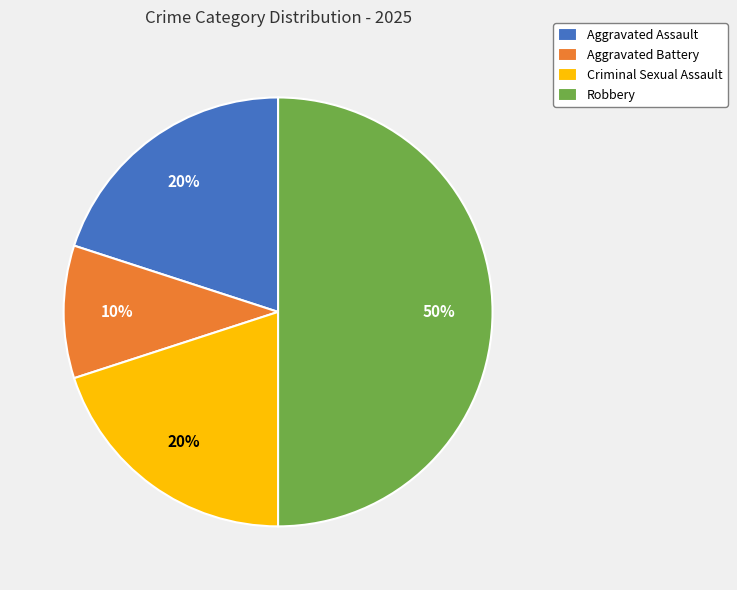

Is Aggravated Battery the majority of the pie?

No